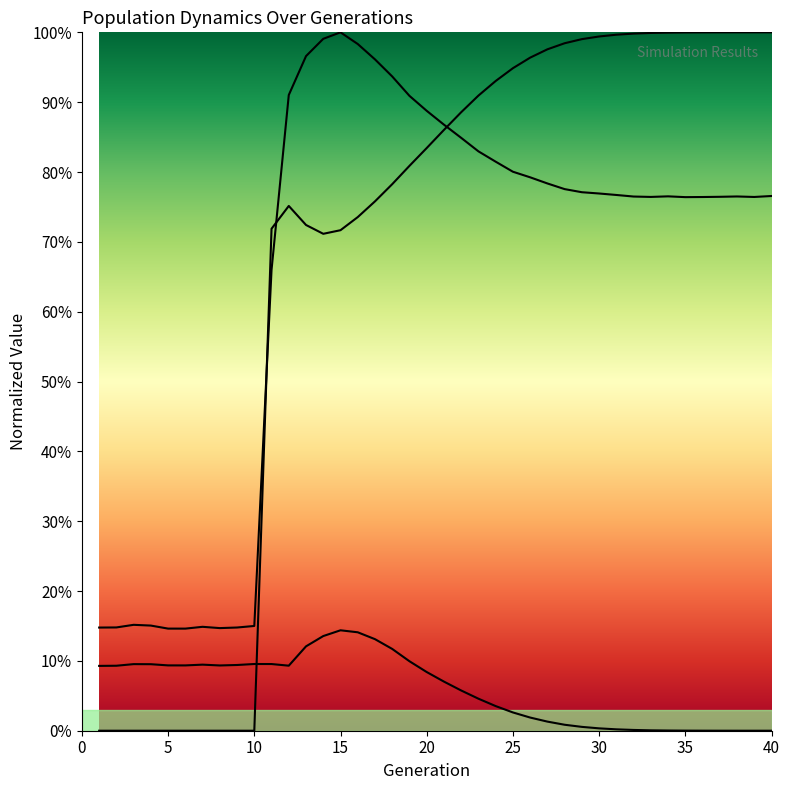

True or false: female_size and size intersect in this chart.

False